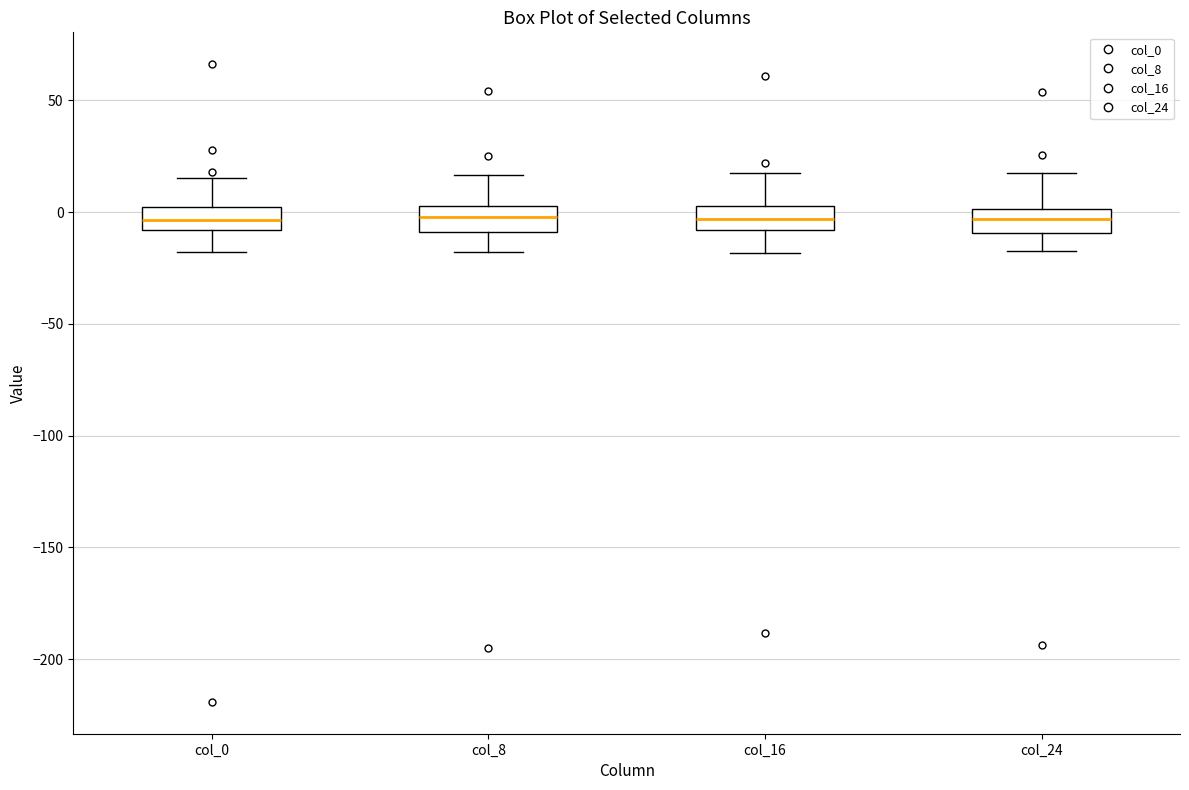

Reading left to right, transcribe this box plot: for each box, give where its median line is, the range the box spans, and where its two whiskers end, as read against the y-axis. The values are not printed on the chart, so give them approximately, as read against the axis.

col_0: median -5, box -10 to 0, whiskers -20 to 15
col_8: median 0, box -10 to 5, whiskers -20 to 15
col_16: median -5, box -10 to 5, whiskers -20 to 20
col_24: median -5, box -10 to 0, whiskers -15 to 20